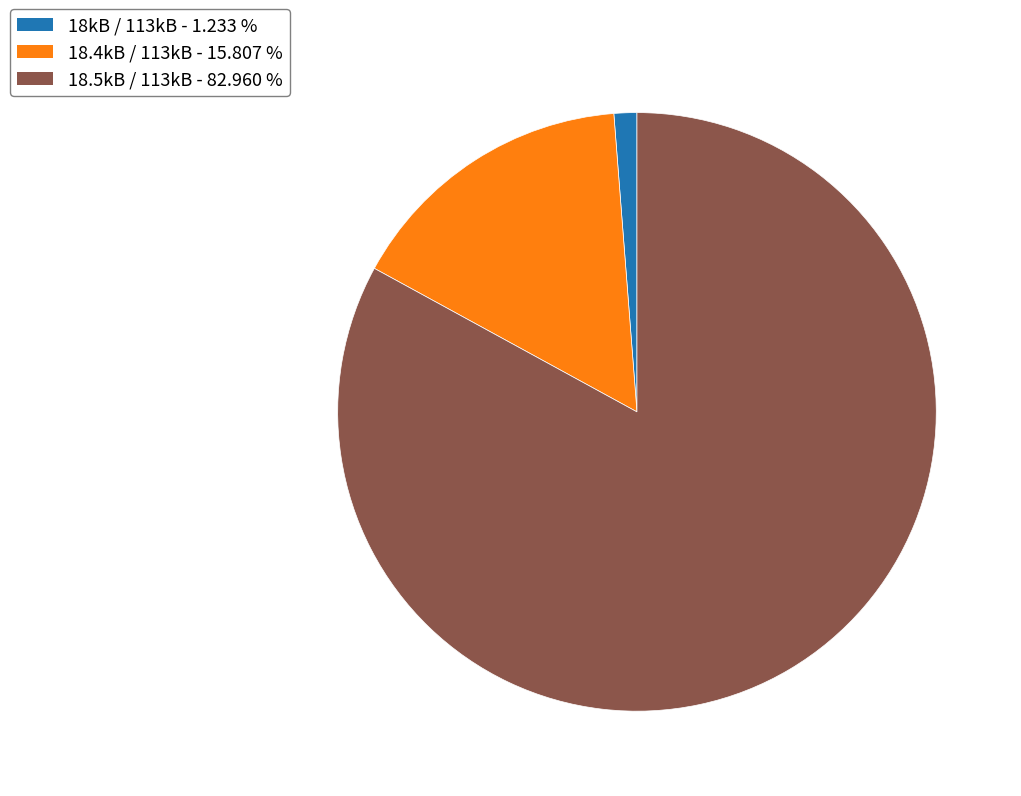

Does 18.5kB / 113kB represent more than half of the total?

Yes